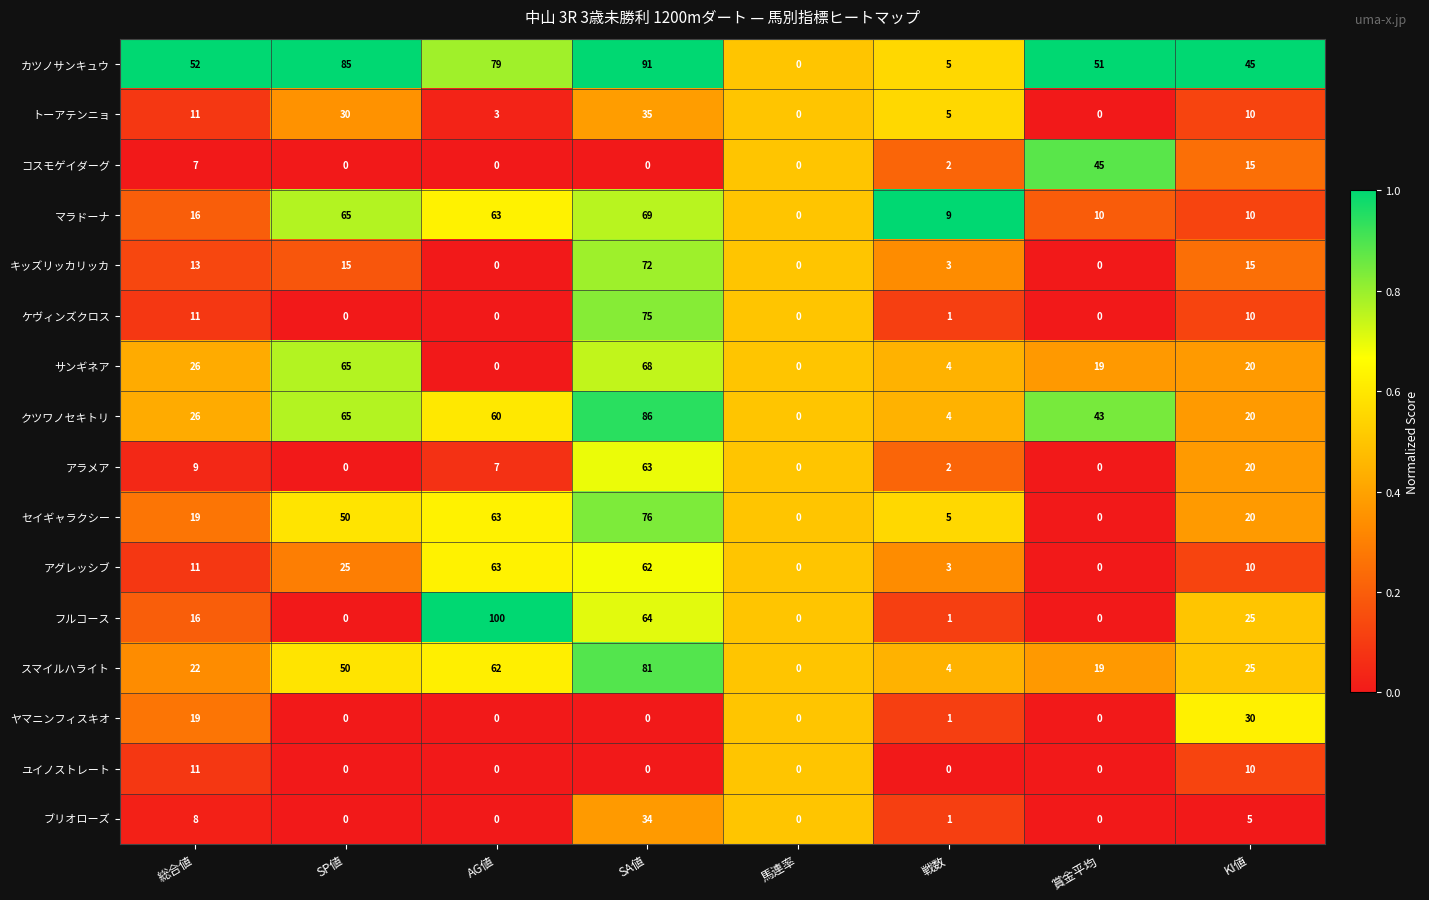

At which label is スマイルハライト closest to 40?

SP値